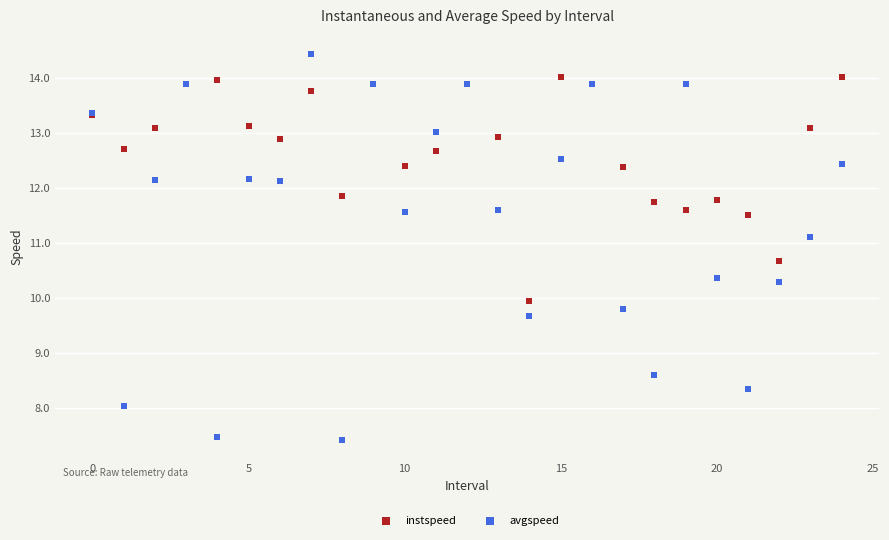

Which series contains the lowest Y value?

avgspeed